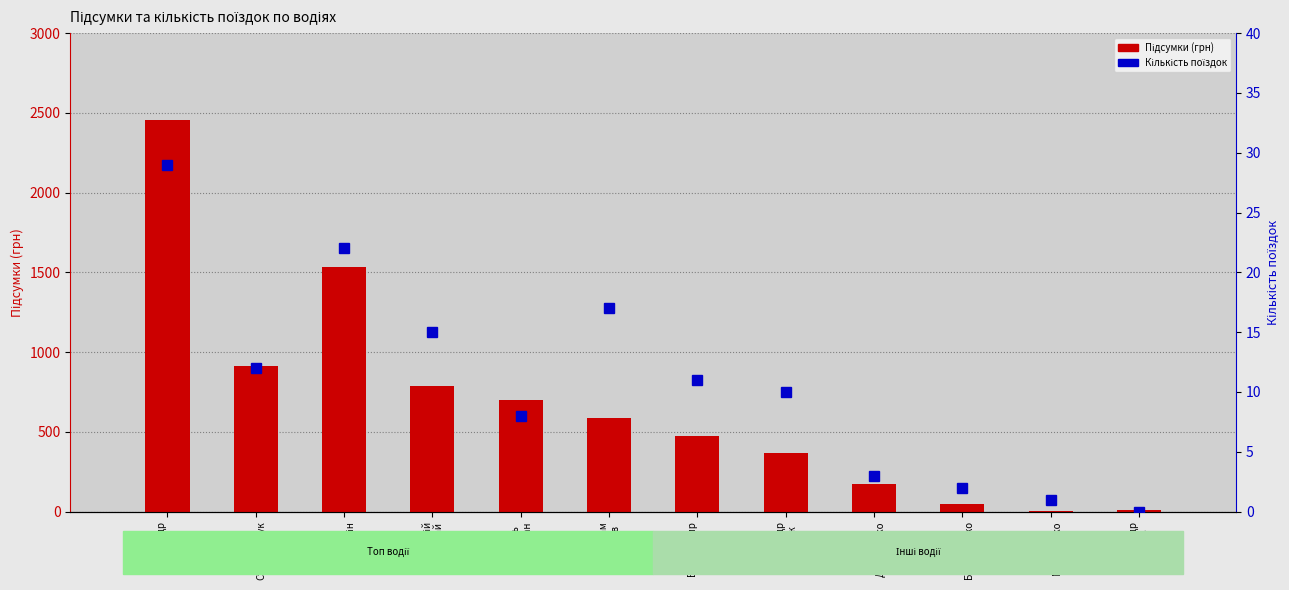

Rank the categories by Кількість поїздок value from lowest to highest.

Олександр
Андрєєв, Федор
Музыченко, Сергій
Бондаренко, Сергій
Дорошенко, Игорь
Мовчан, Олександр
Романюк, Володимир
Пірко, Паша
Стельмащук, Віталій
Мамай, Магеррам
Гаджиев, Юрій
Воронін, Олександр
Нирков